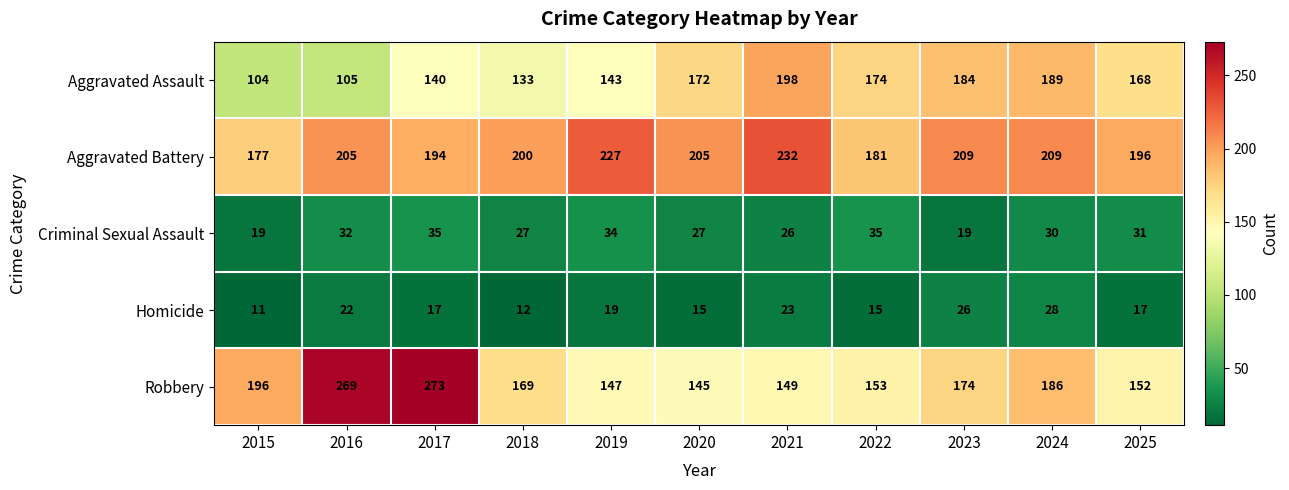

What is the smallest value displayed?

11